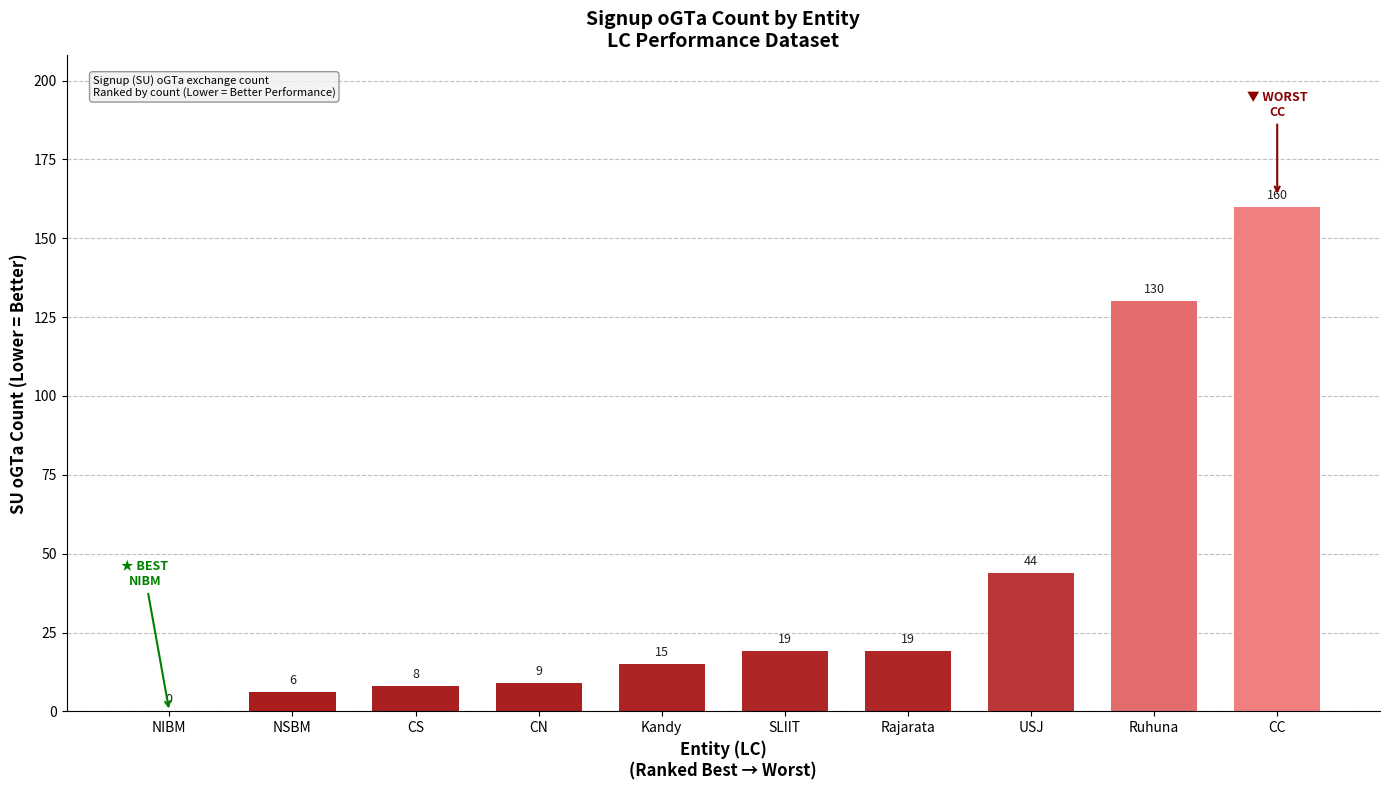

What is the sum of the values at CS and CC?

168